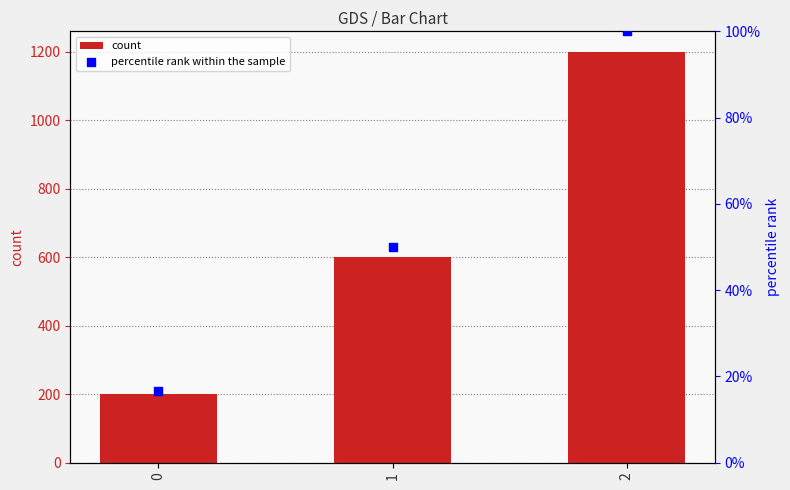

Which series contains the highest Y value?

count